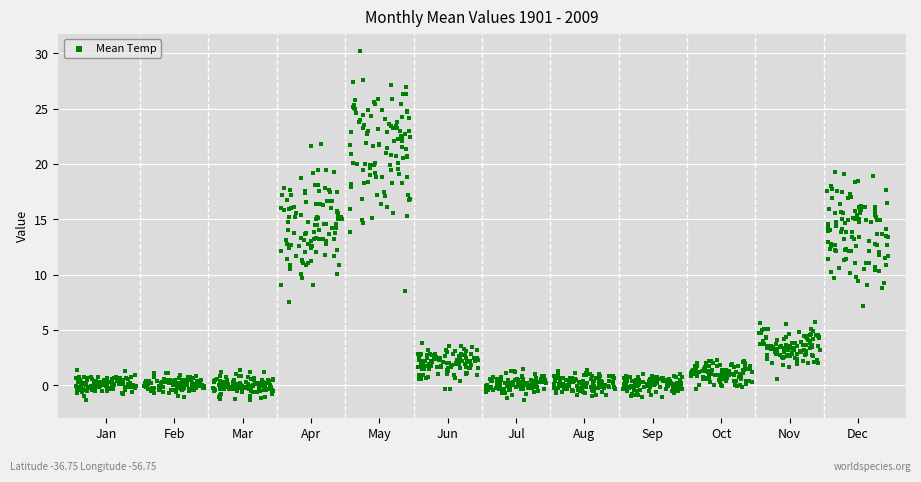

What is the range of X values (max minus min)?

11.9